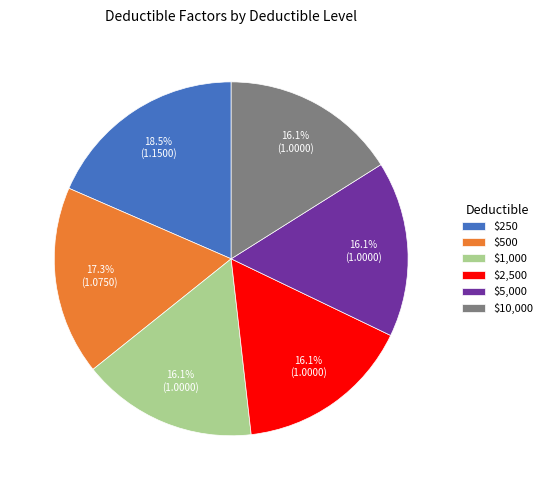

Does $10,000 represent more than half of the total?

No